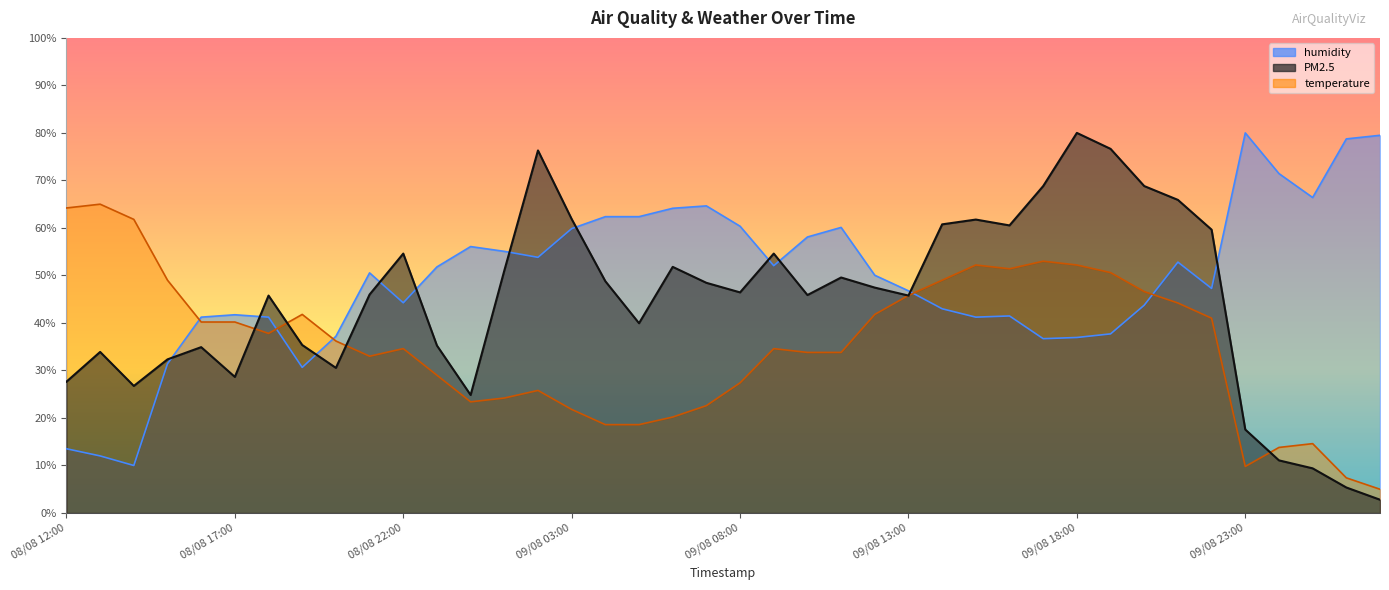

At which category does temperature reach its first local peak?

08/08 13:00